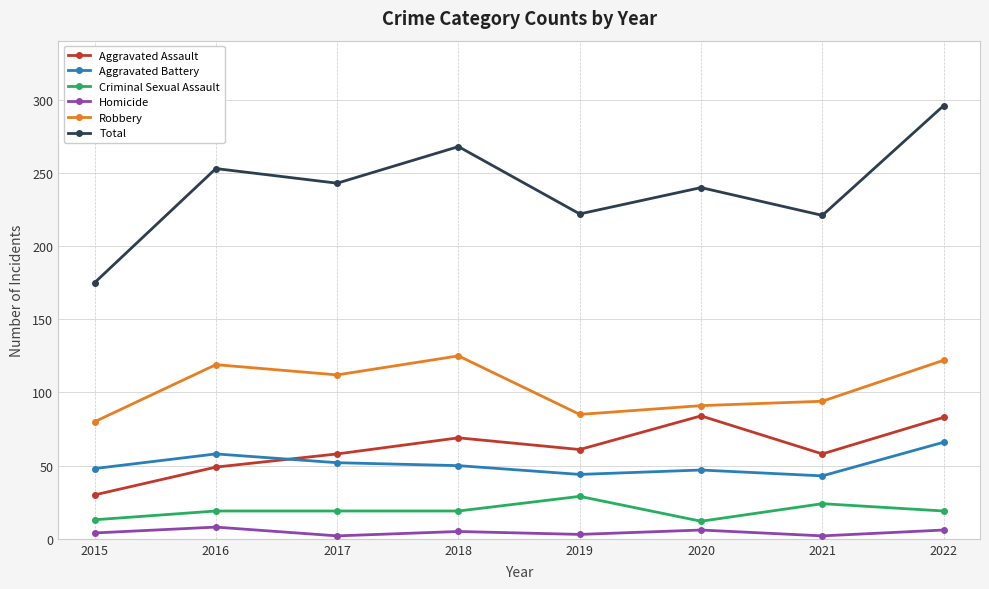

At how many categories does at least one series exceed 165?

8